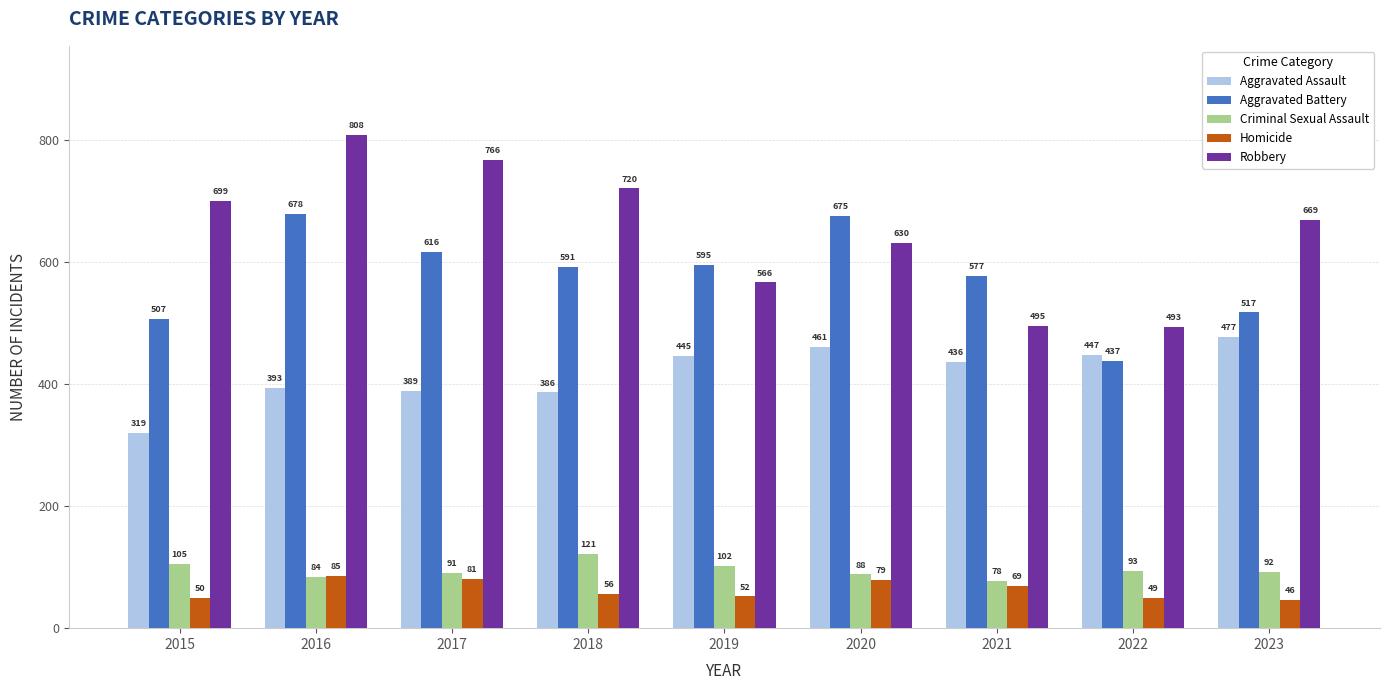

Reading left to right, what are all the values shown in this chart?

Aggravated Assault: 2015=319	2016=393	2017=389	2018=386	2019=445	2020=461	2021=436	2022=447	2023=477
Aggravated Battery: 2015=507	2016=678	2017=616	2018=591	2019=595	2020=675	2021=577	2022=437	2023=517
Criminal Sexual Assault: 2015=105	2016=84	2017=91	2018=121	2019=102	2020=88	2021=78	2022=93	2023=92
Homicide: 2015=50	2016=85	2017=81	2018=56	2019=52	2020=79	2021=69	2022=49	2023=46
Robbery: 2015=699	2016=808	2017=766	2018=720	2019=566	2020=630	2021=495	2022=493	2023=669